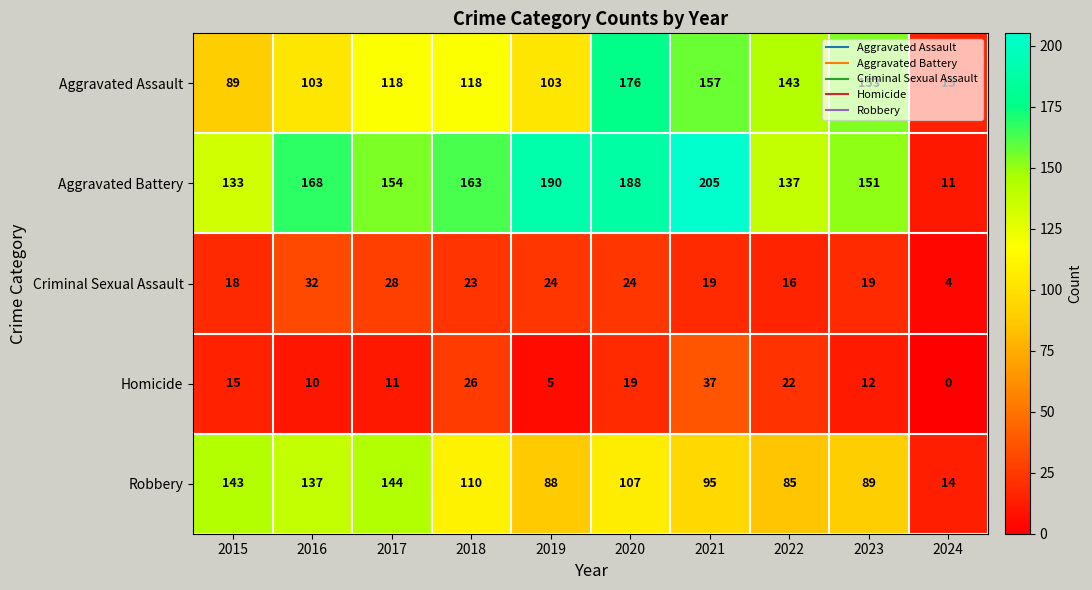

What is the average value of the Aggravated Assault series?

118